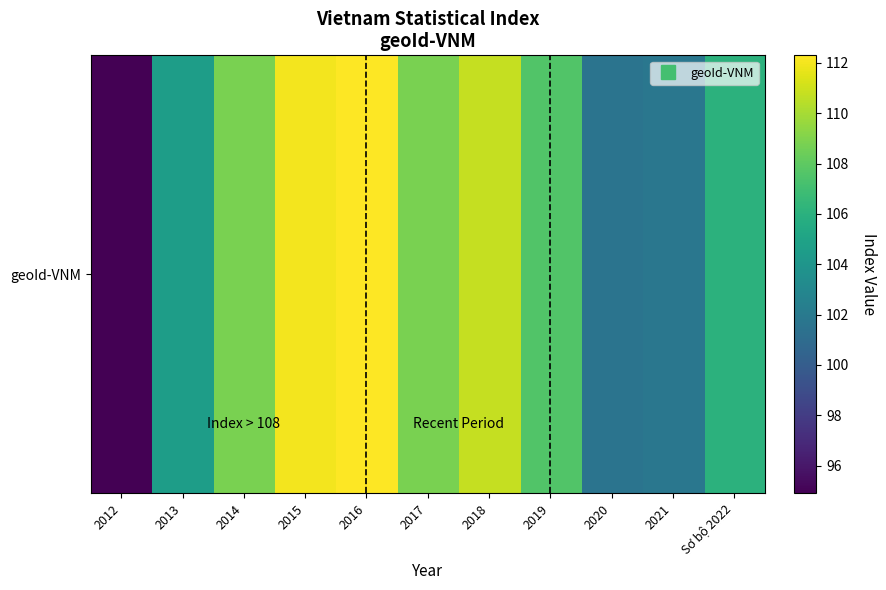

How many data points are above 107?

6